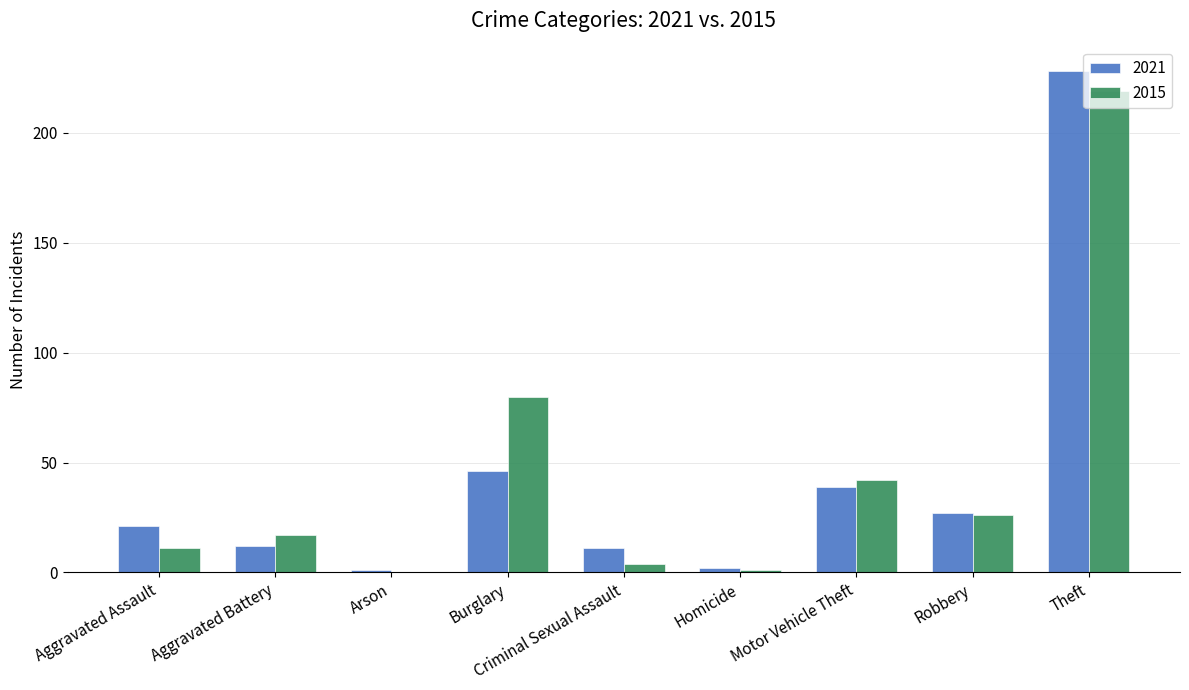

How many groups of bars are there?

9